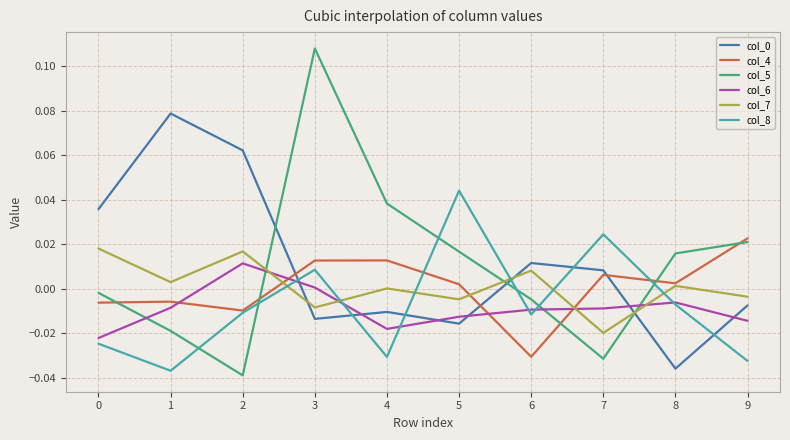

Count the number of categories in the chart.

10